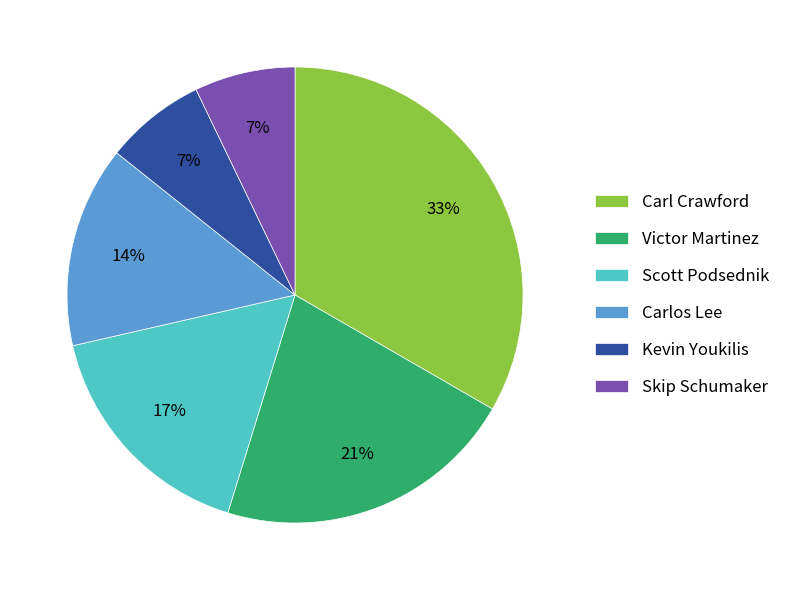

True or false: Carlos Lee accounts for 14% of the total.

True